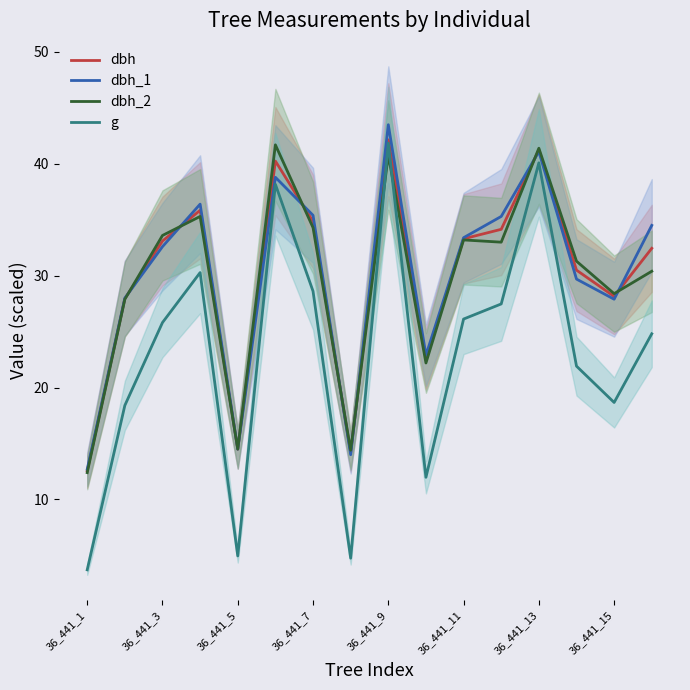

What is the label of the 1st point from the right?

15